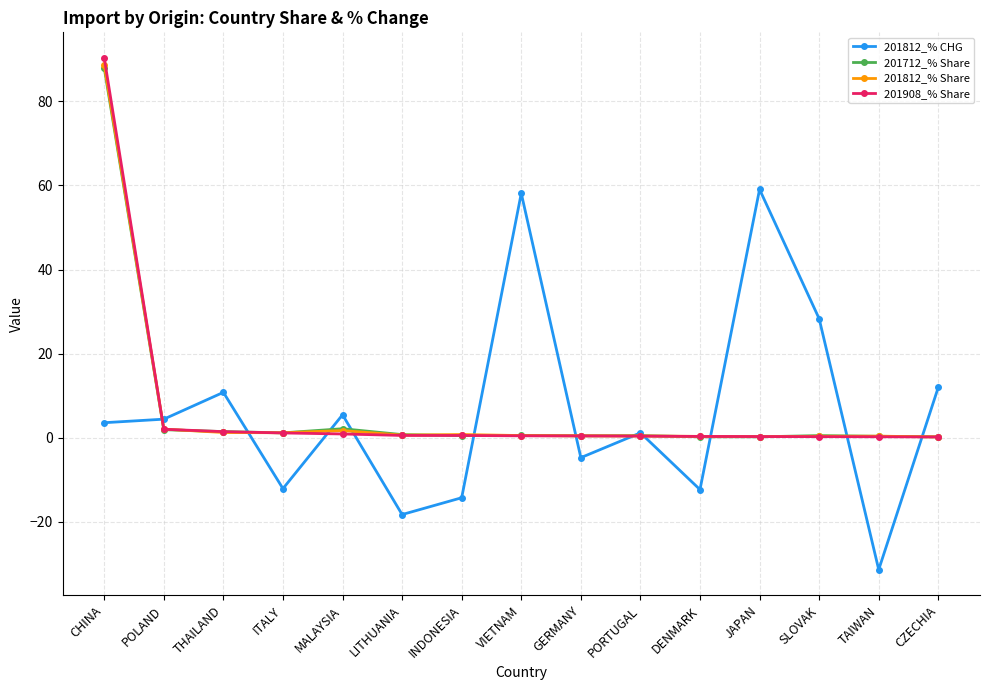

At which category is the sum across all series the highest?

CHINA